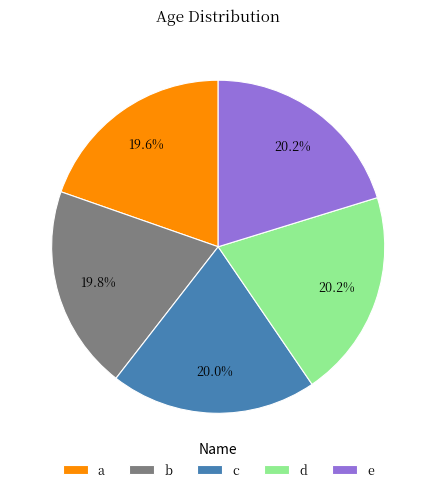

Does d account for over 50% of the chart?

No